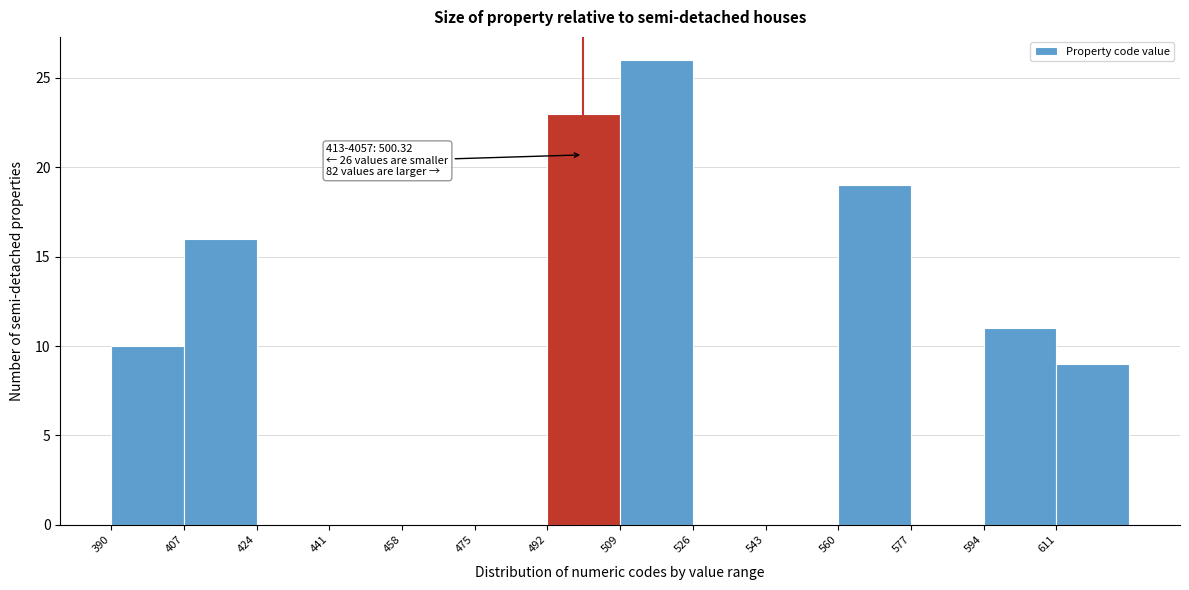

Over which range of the x-axis is the bar tallest?

509 to 526